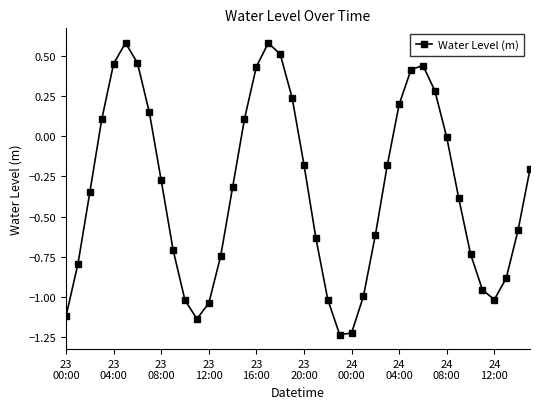

What is the sum of all values?

-13.4